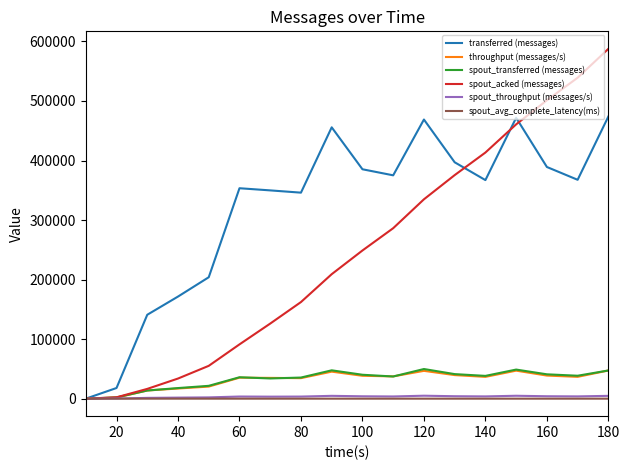

Which series has the largest total across all categories?

transferred (messages)